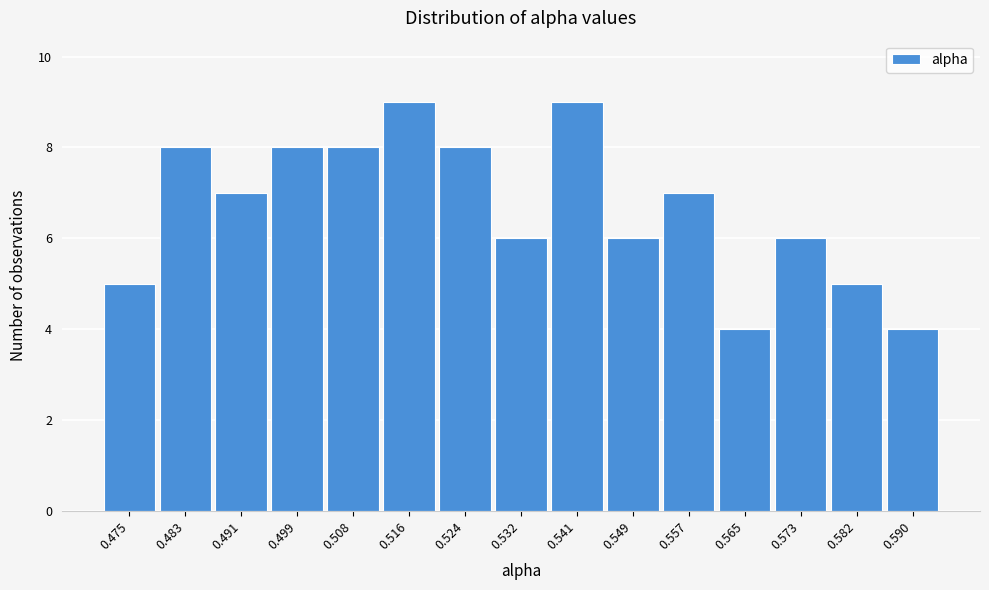

Reading left to right, list all the values displayed in this chart.

0.475=5	0.483=8	0.491=7	0.499=8	0.508=8	0.516=9	0.524=8	0.532=6	0.541=9	0.549=6	0.557=7	0.565=4	0.573=6	0.582=5	0.590=4